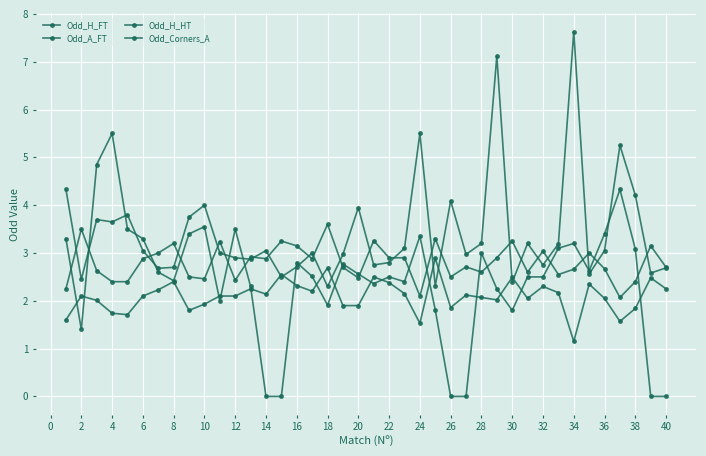

Reading right to left, list all the values displayed in this chart.

Odd_H_FT: 2.2	2.5	1.8	1.6	2.0	2.4	1.1	2.2	2.3	2.0	2.5	2.0	2.1	2.1	1.9	2.9	1.5	2.1	2.4	2.5	1.9	1.9	2.7	2.2	2.3	2.5	2.1	2.2	2.1	2.1	1.9	1.8	2.4	2.2	2.1	1.7	1.7	2.0	2.1	1.6
Odd_A_FT: 2.7	2.6	4.2	5.2	3.0	2.6	7.6	3.2	2.8	3.2	2.4	7.1	3.2	3.0	4.1	2.3	5.5	3.1	2.8	2.8	4.0	3.0	2.3	3.0	2.7	2.5	3.0	2.9	2.9	3.0	4.0	3.8	2.7	2.7	3.0	3.8	3.6	3.7	2.5	4.3
Odd_H_HT: 2.7	3.1	2.4	2.1	2.7	3.0	2.7	2.5	3.0	2.6	3.2	2.9	2.6	2.7	2.5	3.3	2.1	2.9	2.9	3.3	2.5	2.7	3.6	2.9	3.1	3.2	2.9	2.9	2.4	3.2	2.5	2.5	3.2	3.0	2.9	2.4	2.4	2.6	3.5	2.2
Odd_Corners_A: 0.0	0.0	3.1	4.3	3.4	2.6	3.2	3.1	2.5	2.5	1.8	2.2	3.0	0.0	0.0	1.8	3.4	2.4	2.5	2.4	2.6	2.8	1.9	2.5	2.8	0.0	0.0	2.3	3.5	2.0	3.5	3.4	2.4	2.6	3.3	3.5	5.5	4.8	1.4	3.3